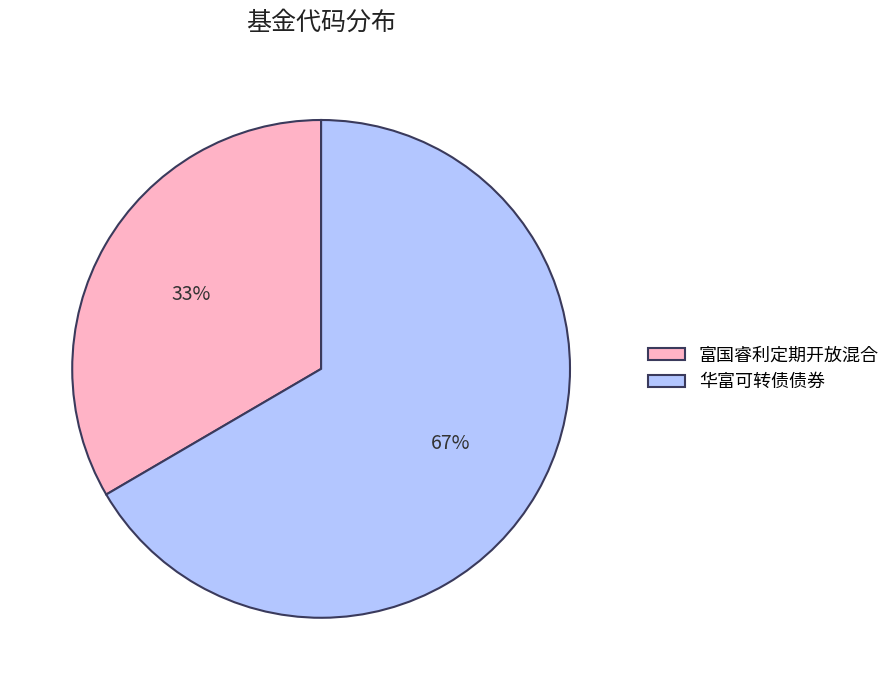

To the nearest percent, what is the average slice percentage?

50%